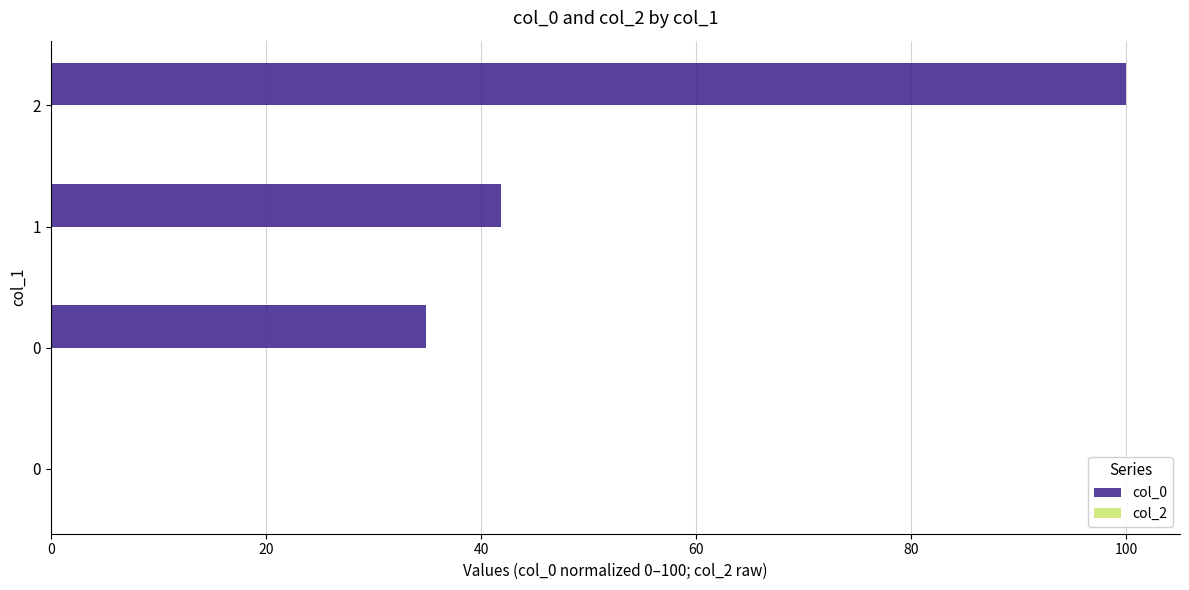

Are the bars horizontal?

Yes